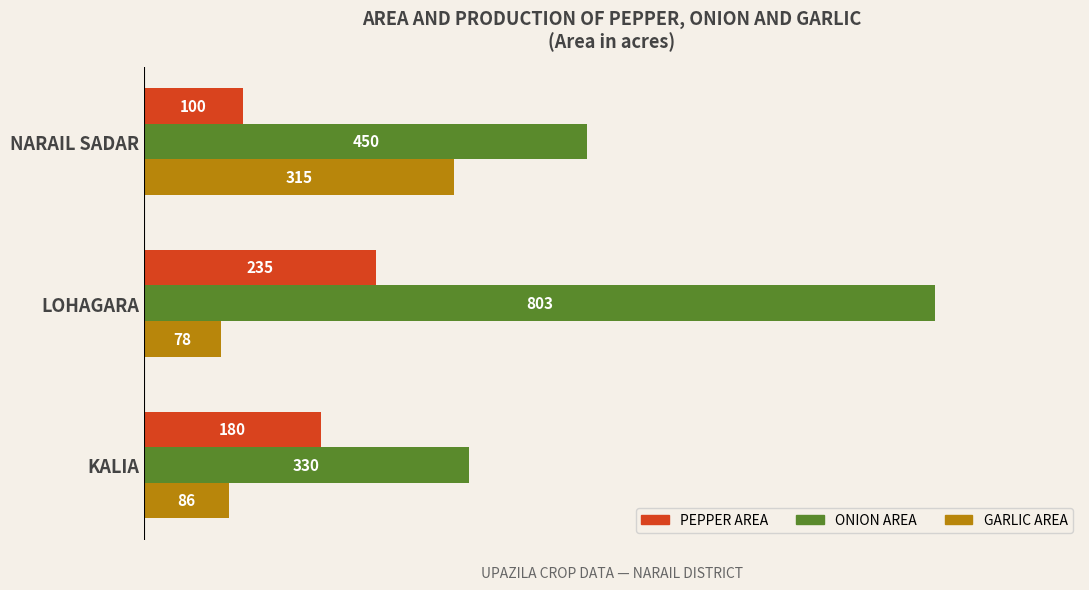

What is the total value across all series at NARAIL SADAR?

865